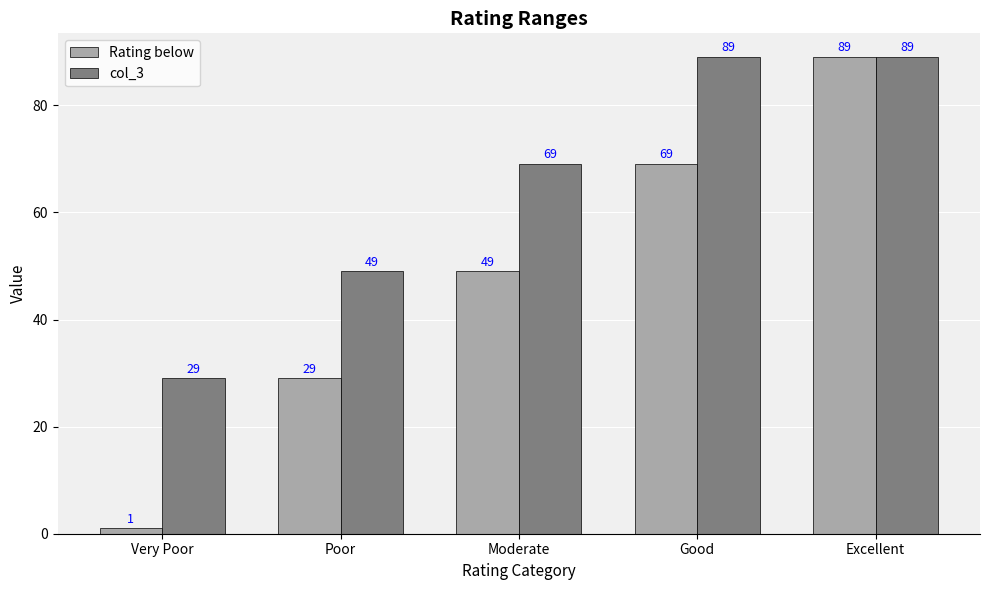

What is the label of the 4th bar from the left?

Good